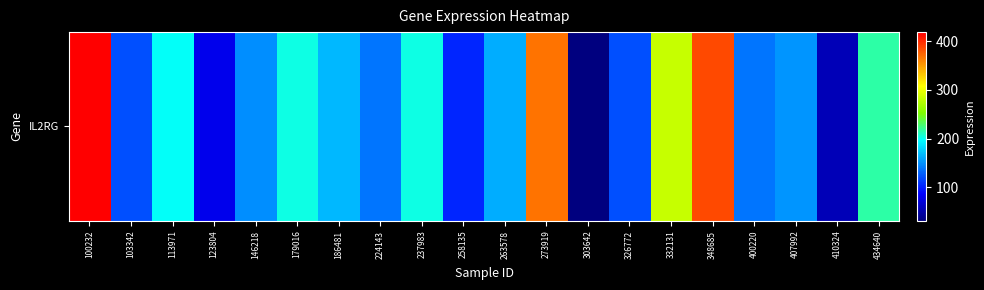

The value at 186481 is 166.2. True or false?

True